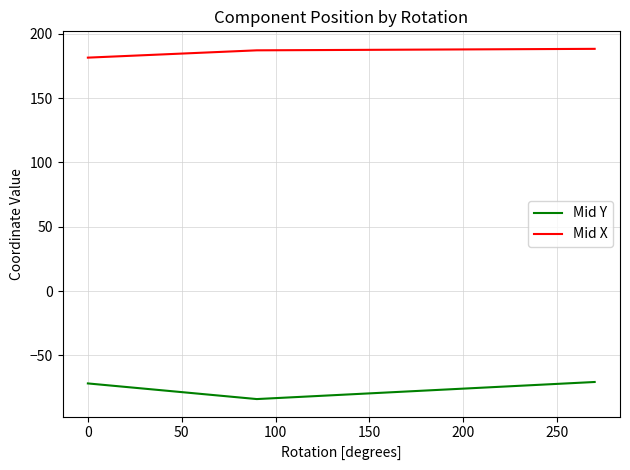

What is the sum of all Mid X values?

556.8